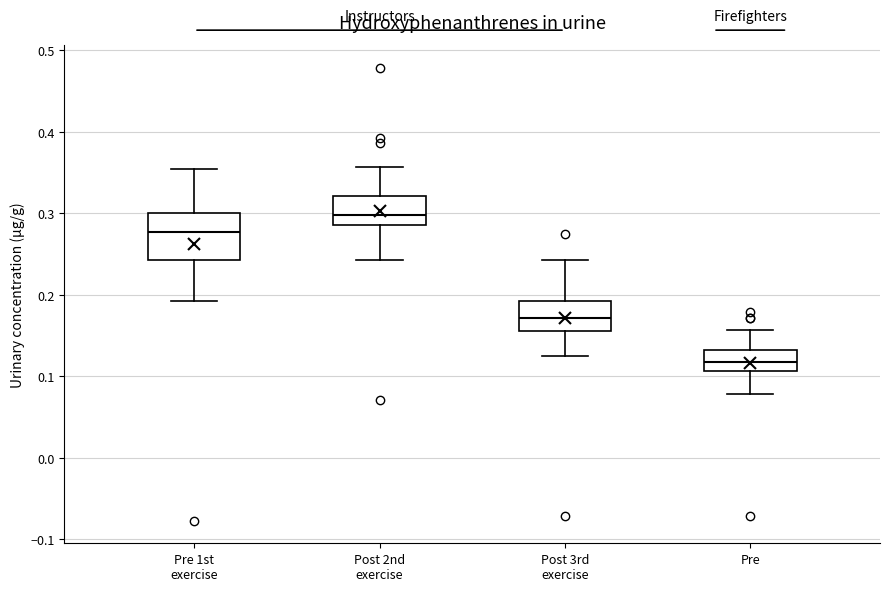

Reading left to right, transcribe this box plot: for each box, give where its median line is, the range the box spans, and where its two whiskers end, as read against the y-axis. The values are not printed on the chart, so give them approximately, as read against the axis.

Pre 1st exercise: median 0.28, box 0.24 to 0.30, whiskers 0.19 to 0.35
Post 2nd exercise: median 0.30, box 0.29 to 0.32, whiskers 0.24 to 0.36
Post 3rd exercise: median 0.17, box 0.16 to 0.19, whiskers 0.13 to 0.24
Pre: median 0.12, box 0.11 to 0.13, whiskers 0.08 to 0.16